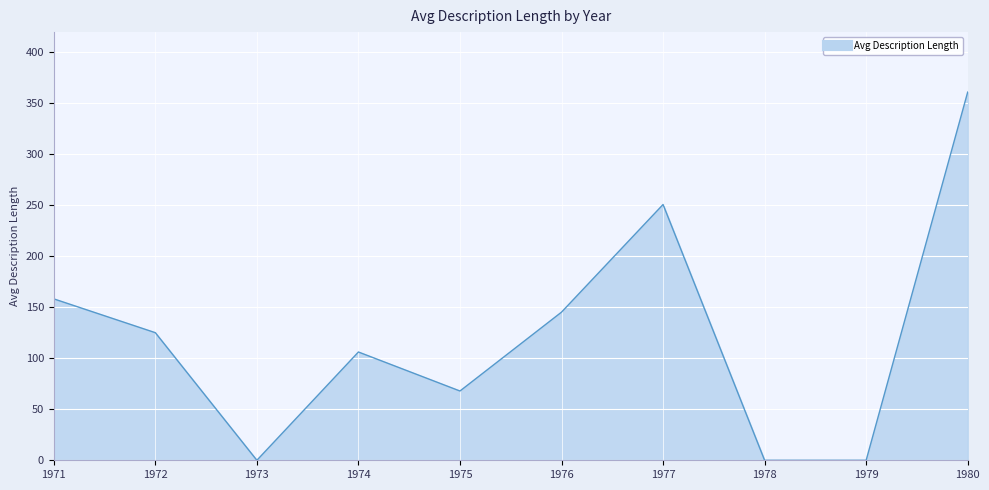

What is the change in value from 1972 to 1979?

-125.2